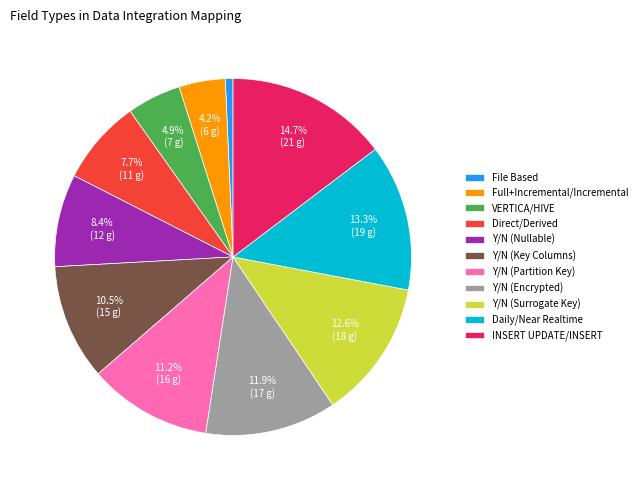

Is there any slice that represents more than half of the pie?

No